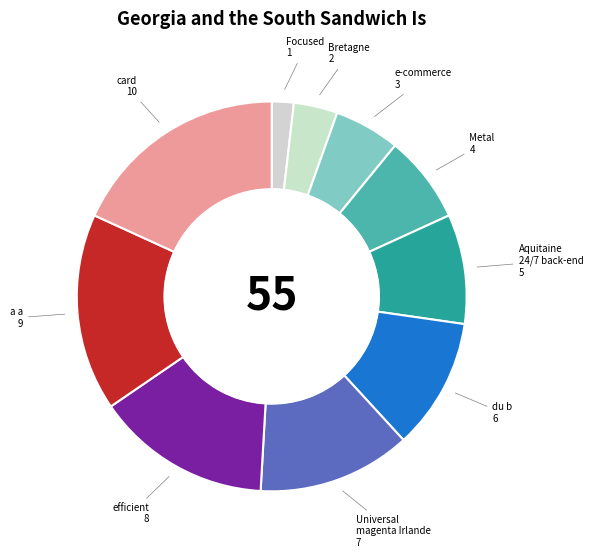

Do card and Aquitaine 24/7 back-end together represent more than half of the pie?

No